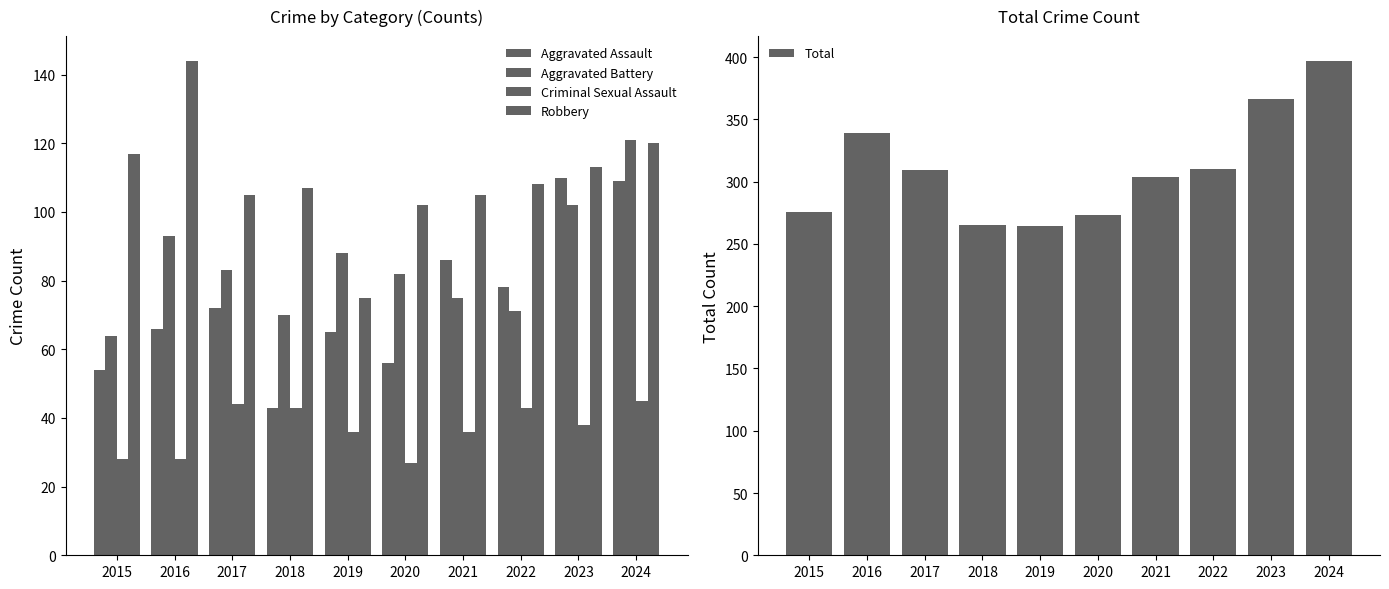

What is the total value across all series at 2024?

792